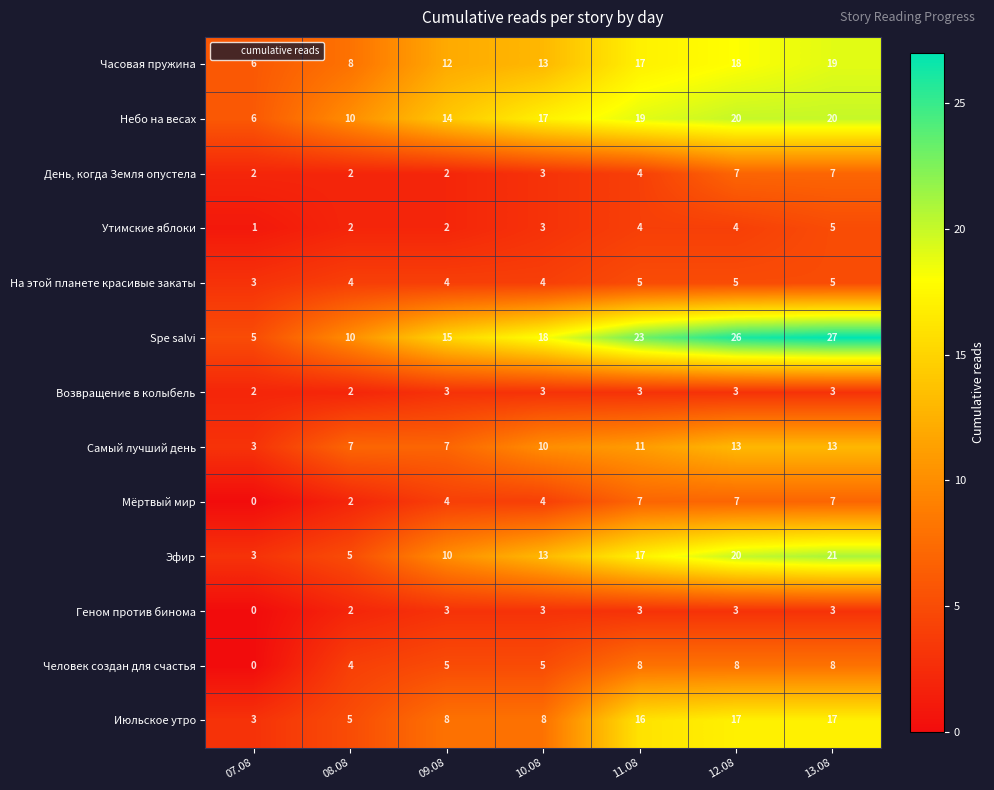

What is the difference between the Геном против бинома values at 11.08 and 07.08?

3